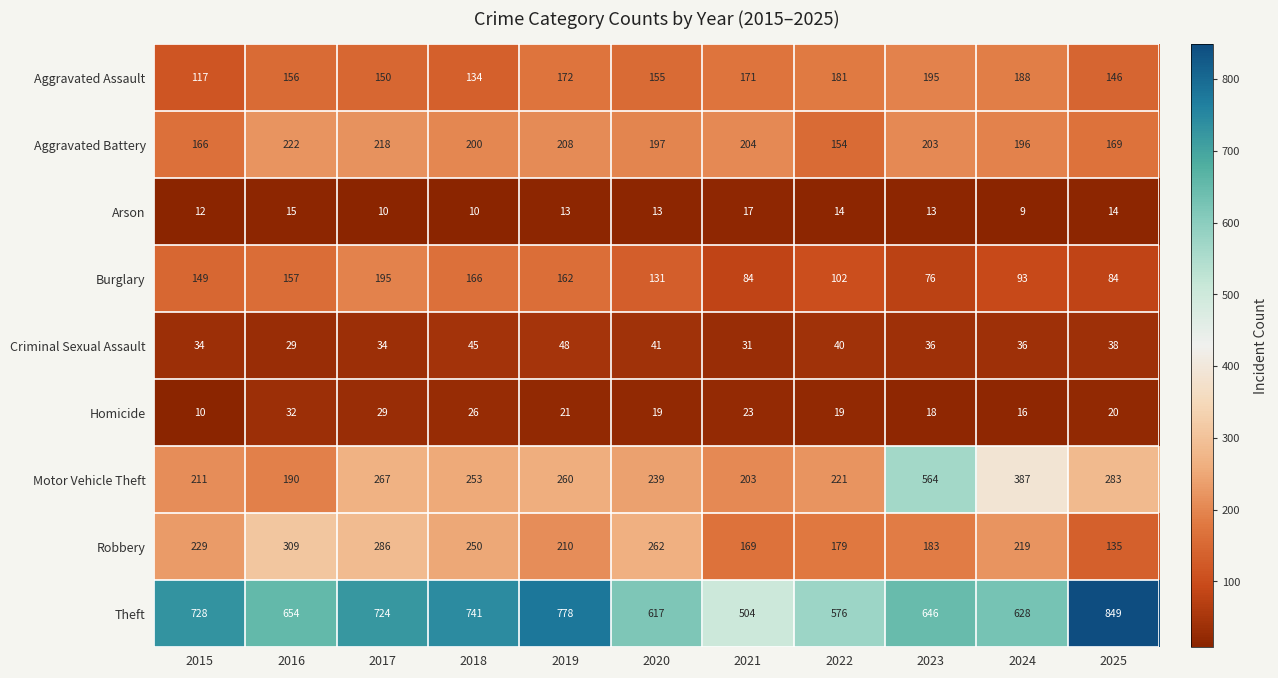

True or false: Aggravated Assault has a value of 63 at 2020.

False